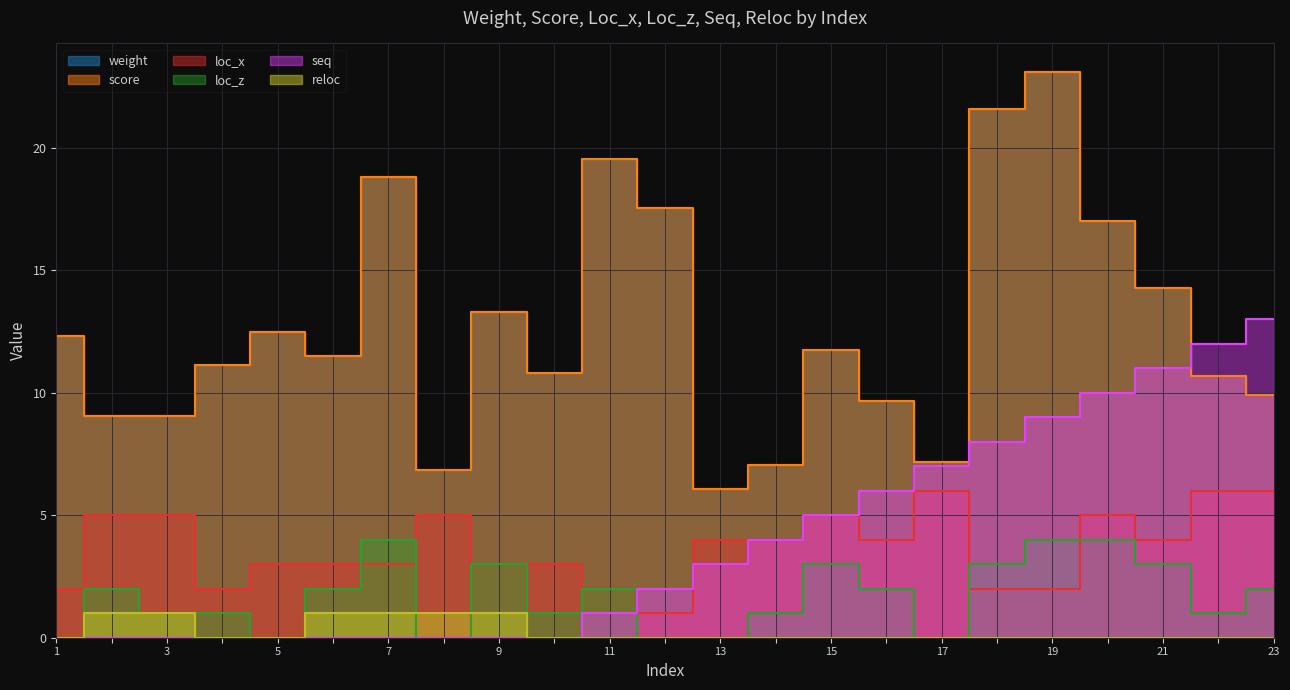

Where does the loc_x series first go above 4?

2